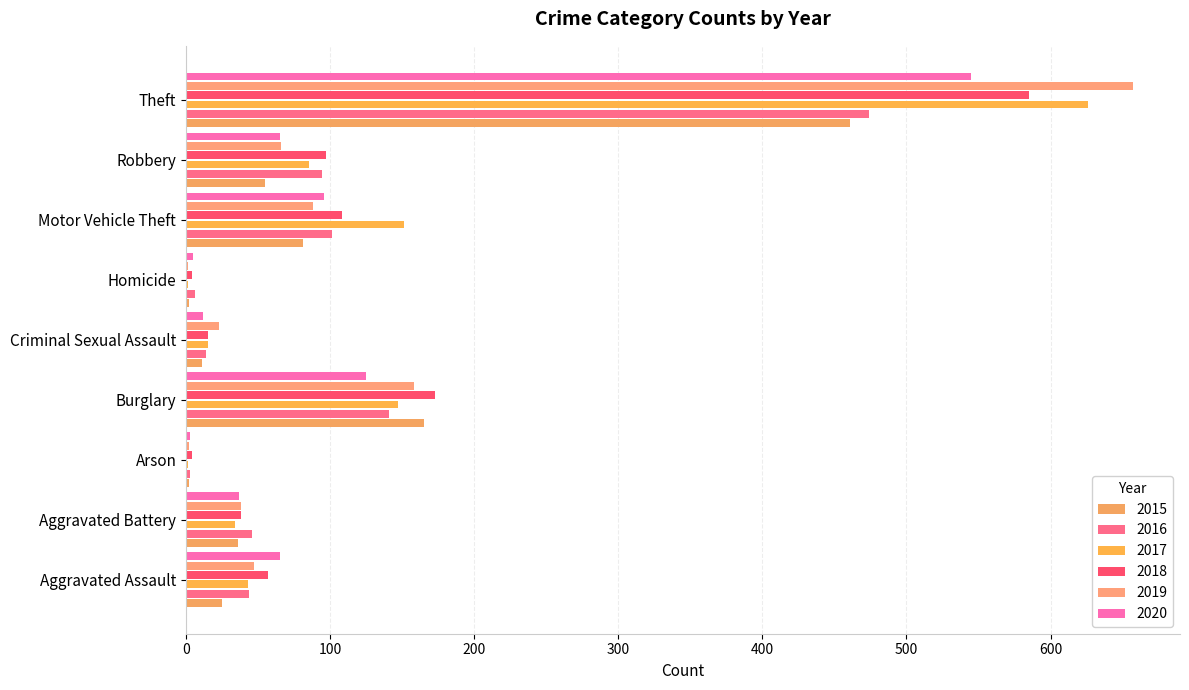

Is the value of 2019 at Robbery greater than the value of 2016 at Burglary?

No